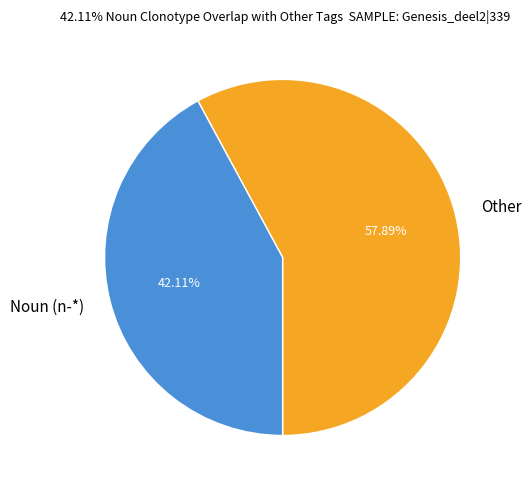

Which category has the biggest portion of the pie?

Other